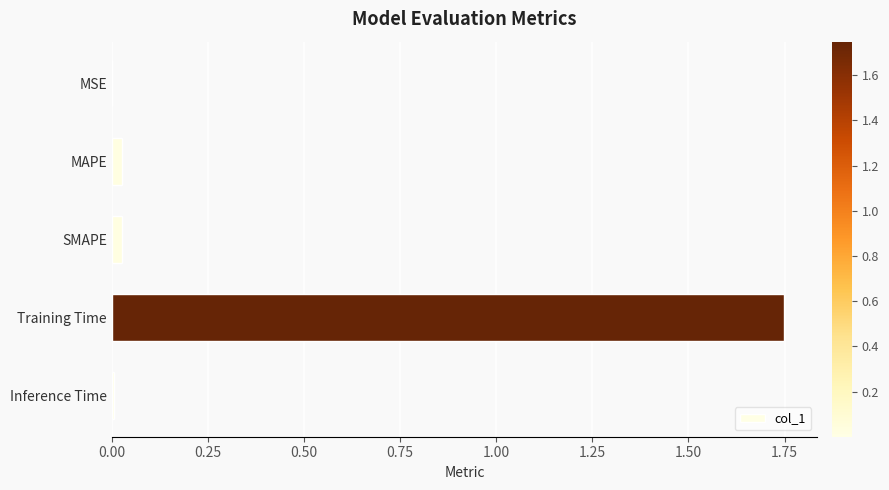

Is it true that the value at MSE is 0.0?

True